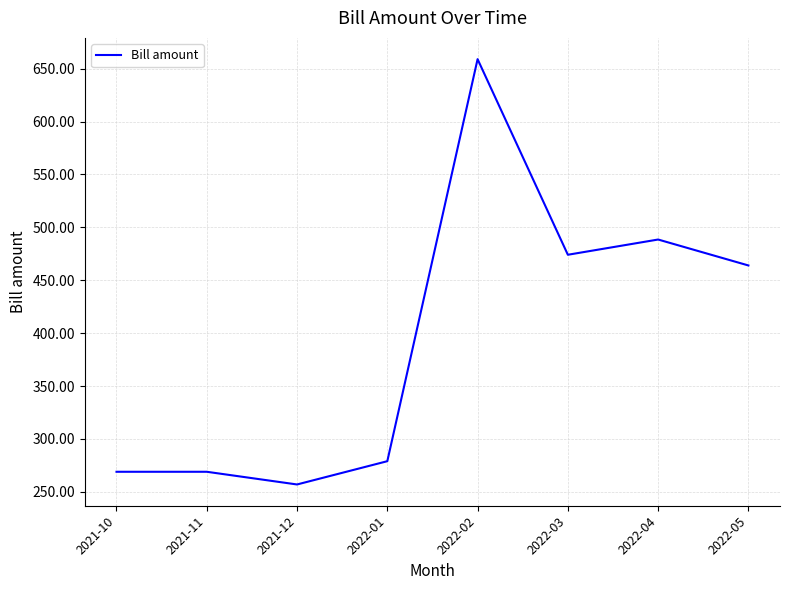

The chart shows a value of 474.1 at 2022-03. True or false?

True